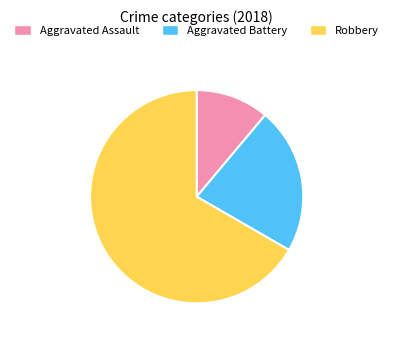

Count the number of slices in the pie.

3